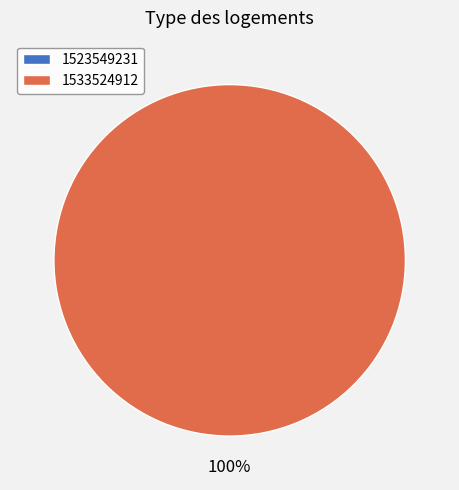

The 1533524912 slice represents 100% of the pie. True or false?

True